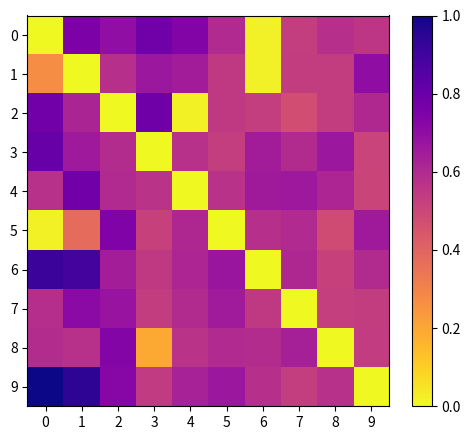

At how many categories does at least one series exceed 0?

10